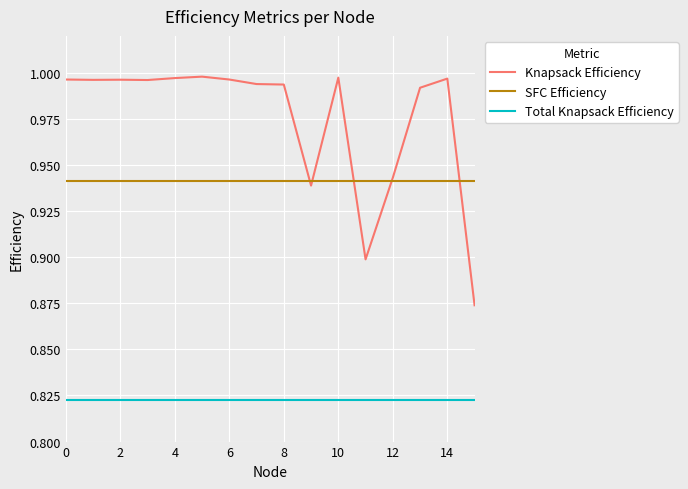

List the series in order of their peak value, highest first.

Knapsack Efficiency, SFC Efficiency, Total Knapsack Efficiency